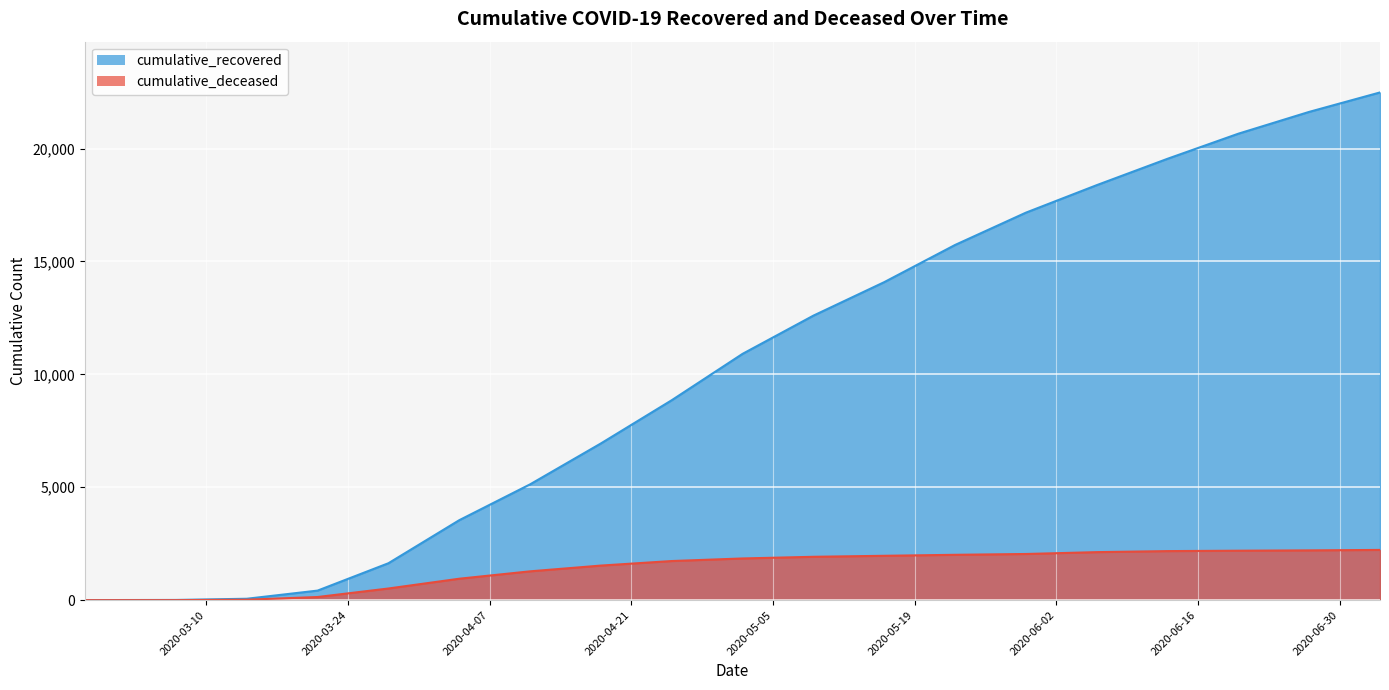

At which label does cumulative_deceased reach its minimum?

2020-02-27